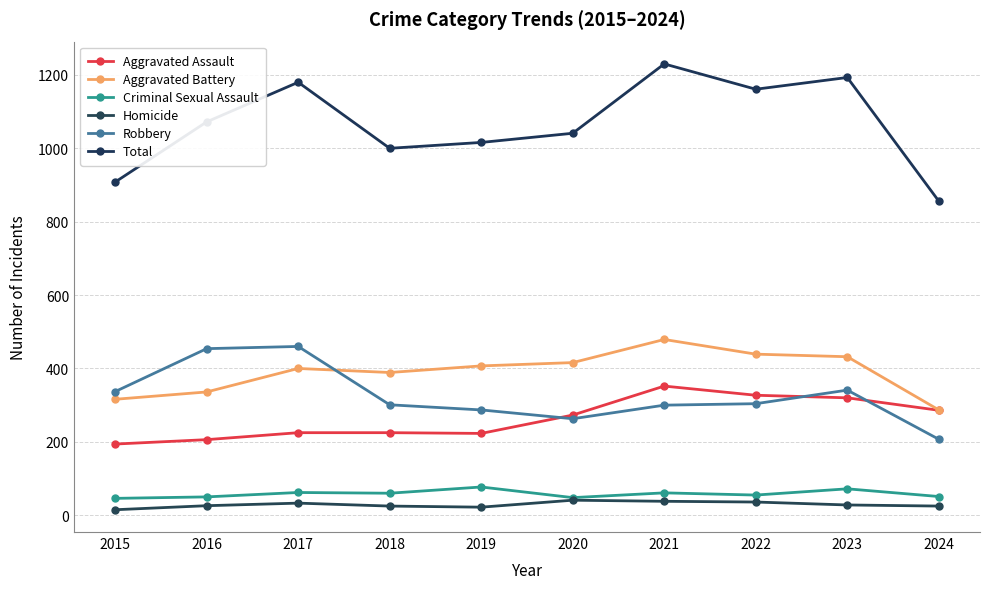

At how many categories does at least one series exceed 784?

10